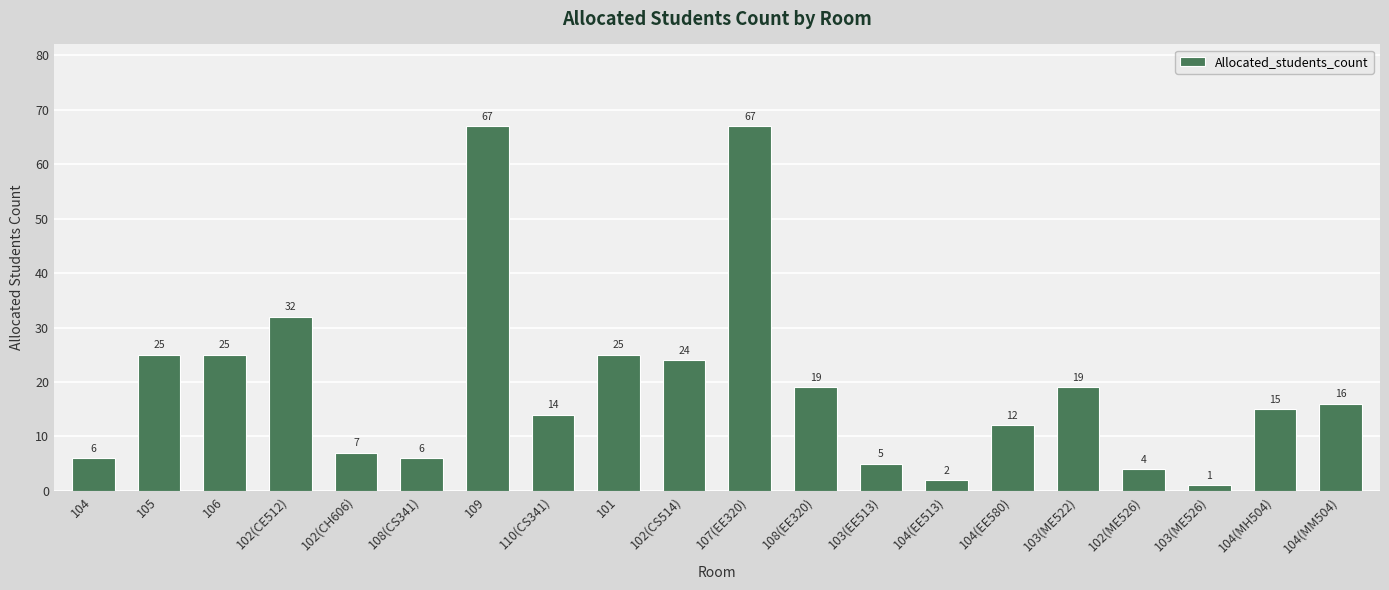

What is the difference between the values at 102(CE512) and 110(CS341)?

18